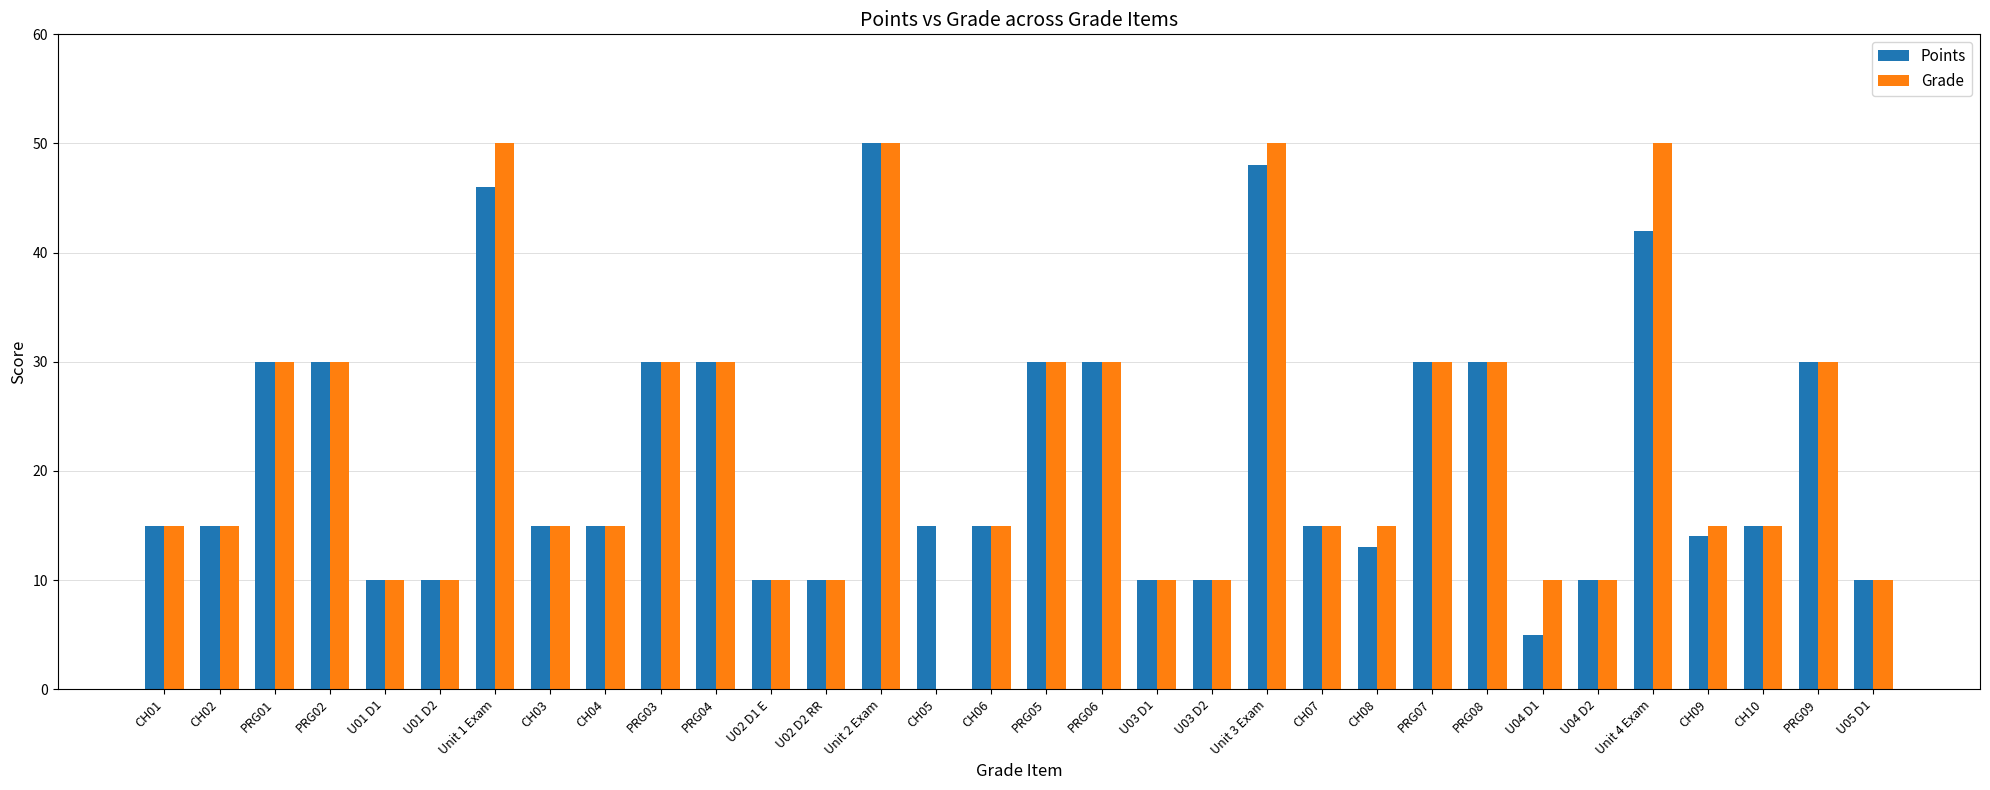

What is the total value across all series at PRG09?

60